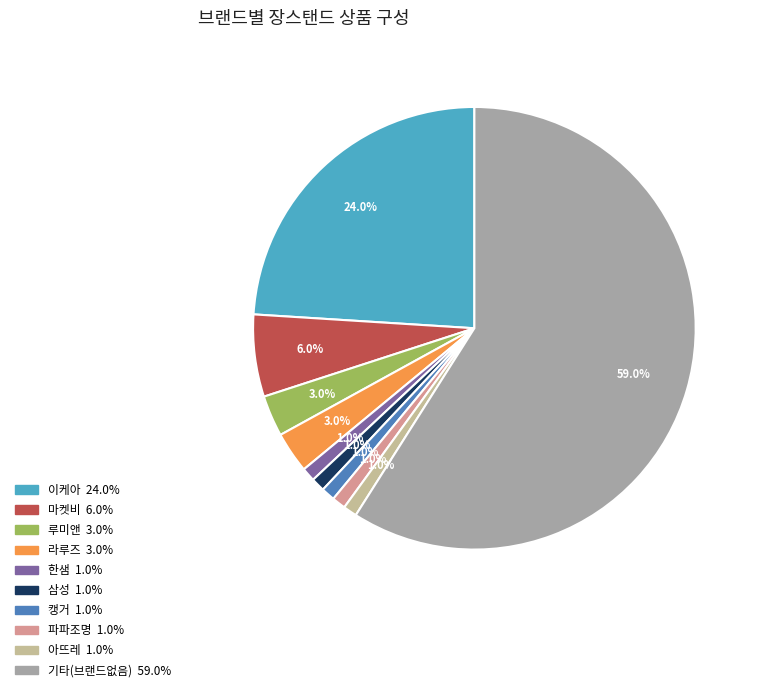

Does any single category account for the majority?

Yes